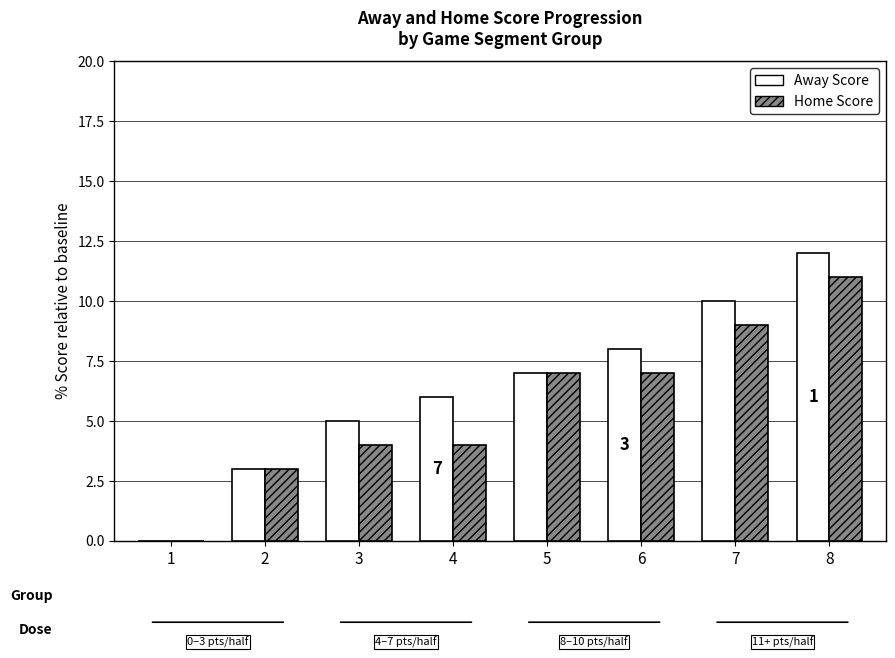

Reading right to left, what are all the values shown in this chart?

Away Score: 8=12	7=10	6=8	5=7	4=6	3=5	2=3	1=0
Home Score: 8=11	7=9	6=7	5=7	4=4	3=4	2=3	1=0